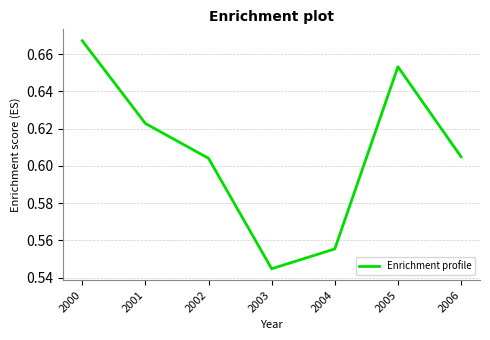

Count the values in the range 0 to 1.

7